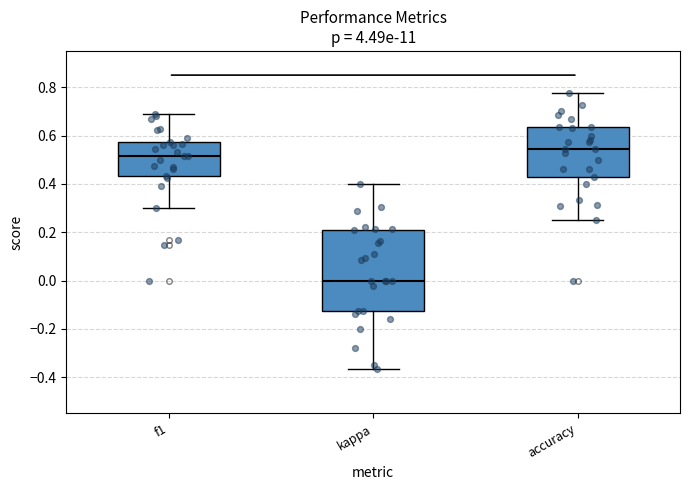

Reading left to right, read every box against the y-axis: the position of its median line, the range the box covers, and the ends of its whiskers. The values are not printed on the chart, so give them approximately, as read against the axis.

f1: median 0.52, box 0.44 to 0.58, whiskers 0.30 to 0.68
kappa: median 0.00, box -0.12 to 0.22, whiskers -0.36 to 0.40
accuracy: median 0.54, box 0.42 to 0.64, whiskers 0.26 to 0.78